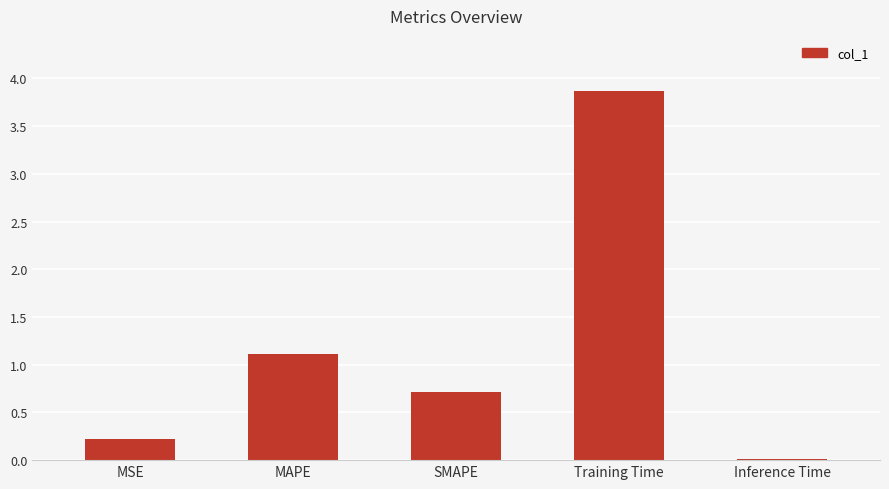

What value does the data have at MSE?

0.2